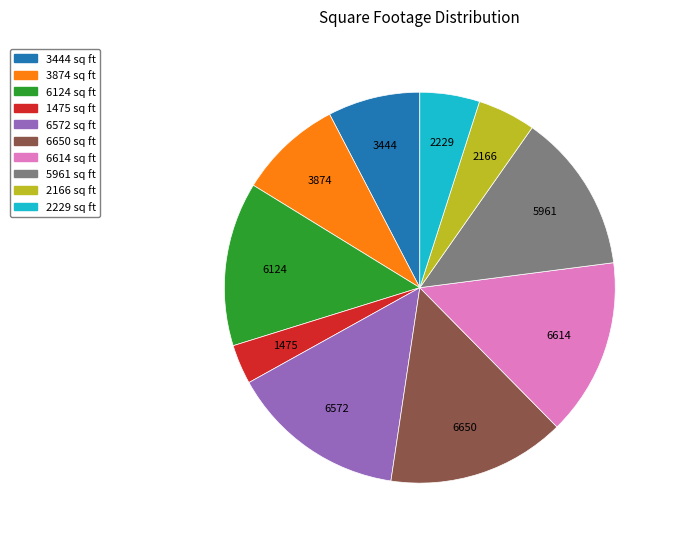

Does 1475 represent more than half of the total?

No